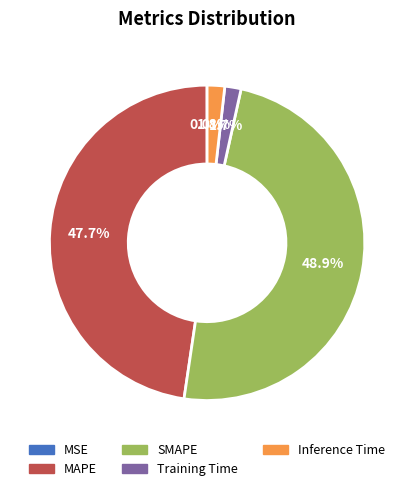

Which category has the biggest portion of the pie?

SMAPE